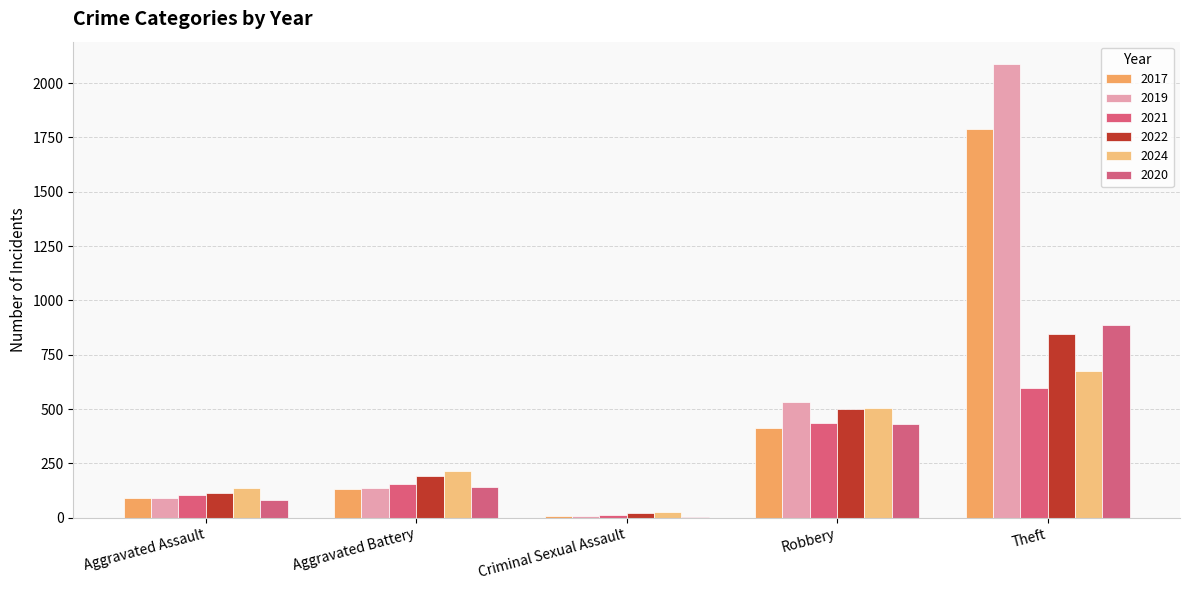

What is the greatest value displayed?

2086